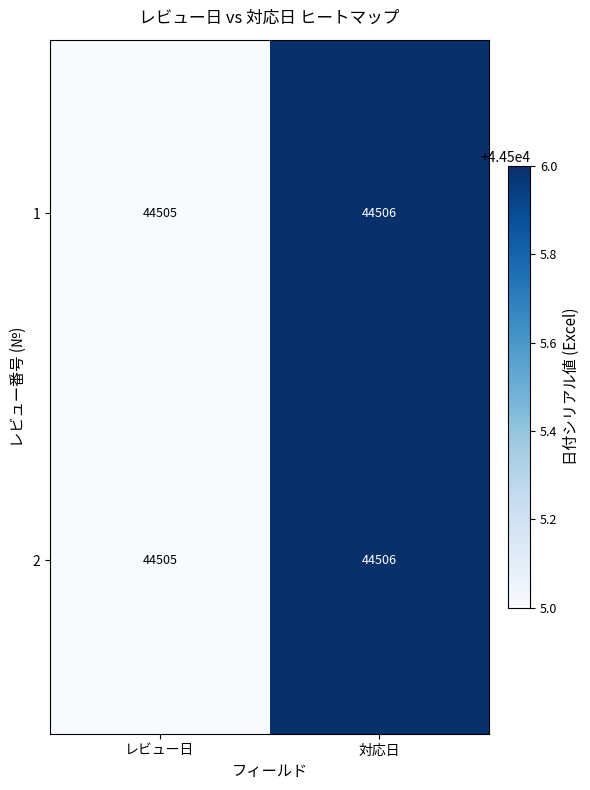

How many categories are shown in the chart?

2